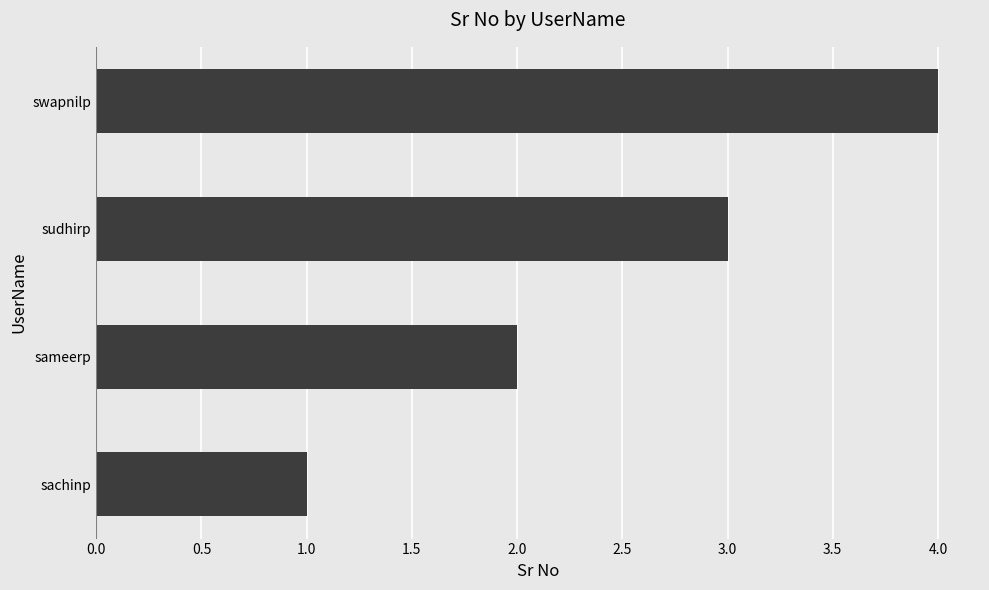

What value does the data have at sudhirp?

3